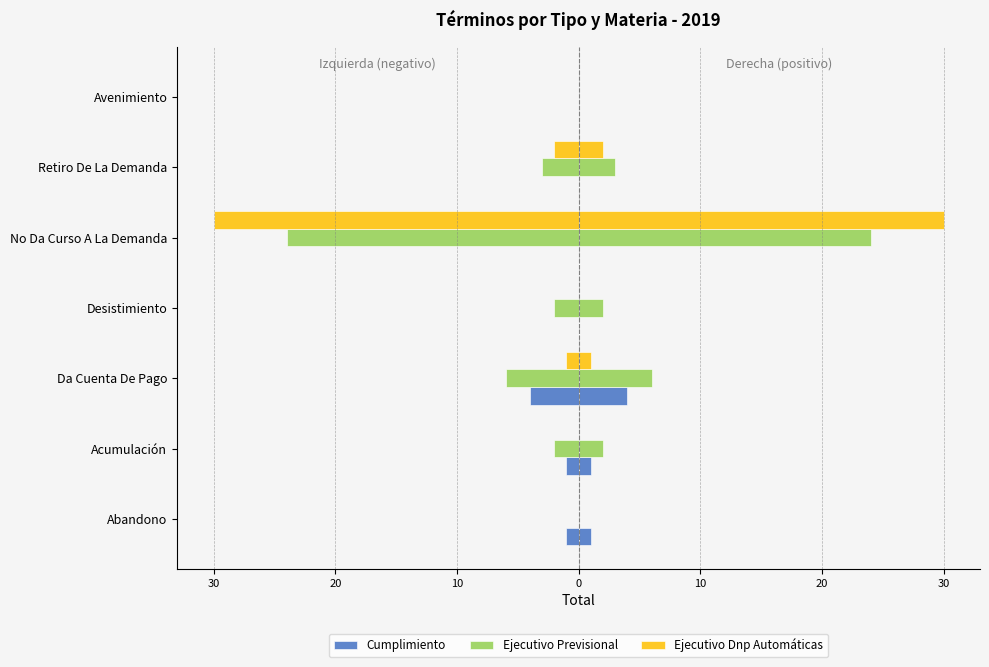

How many series are shown in this chart?

3